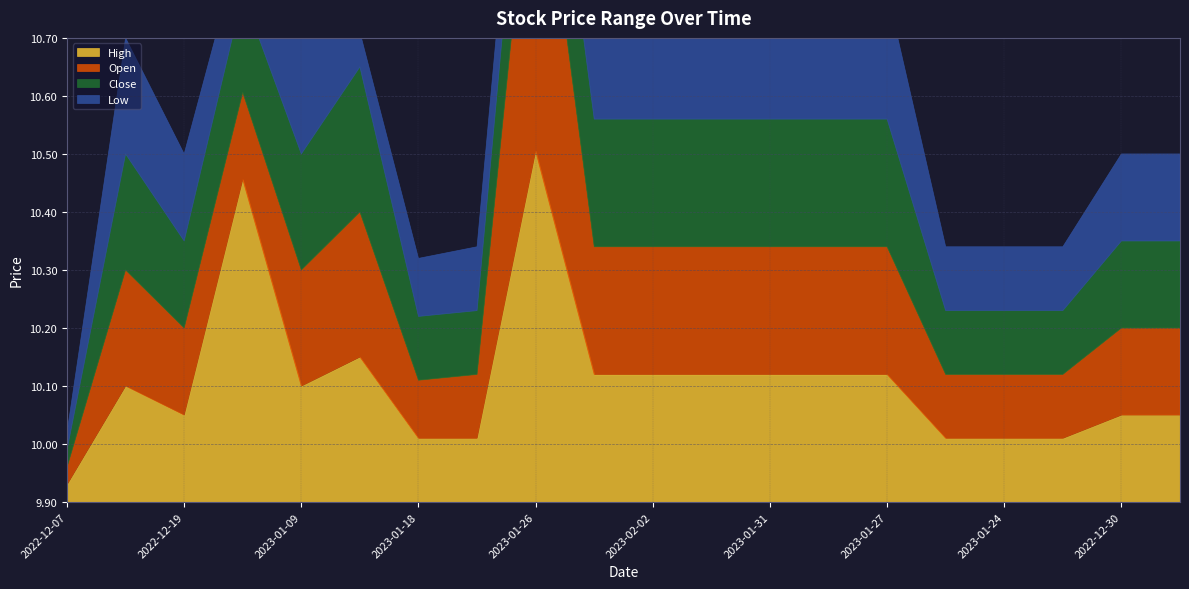

At which category does the chart reach its peak across all series?

2023-01-26